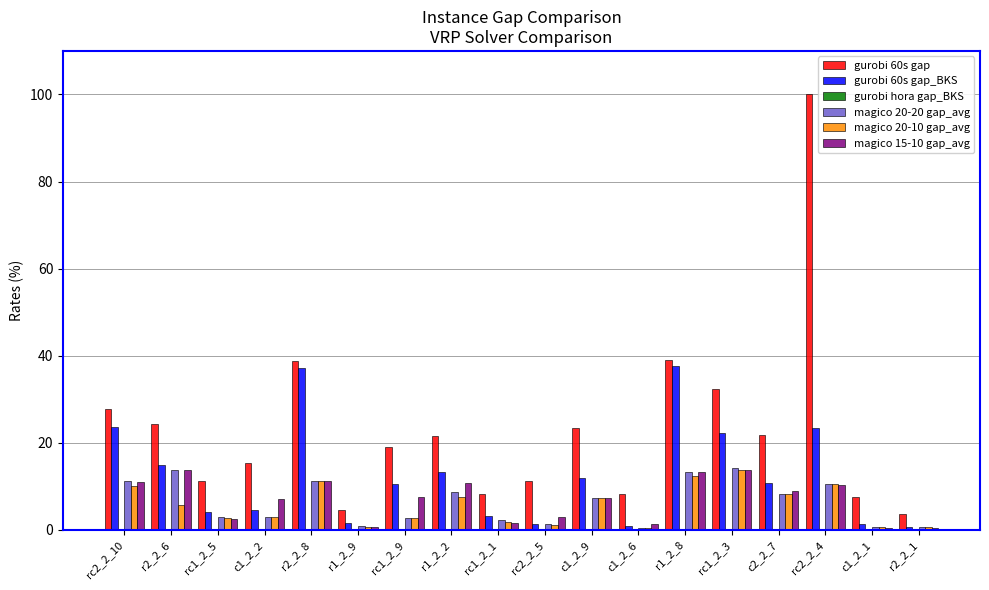

At which category is the sum across all series the highest?

rc2_2_4